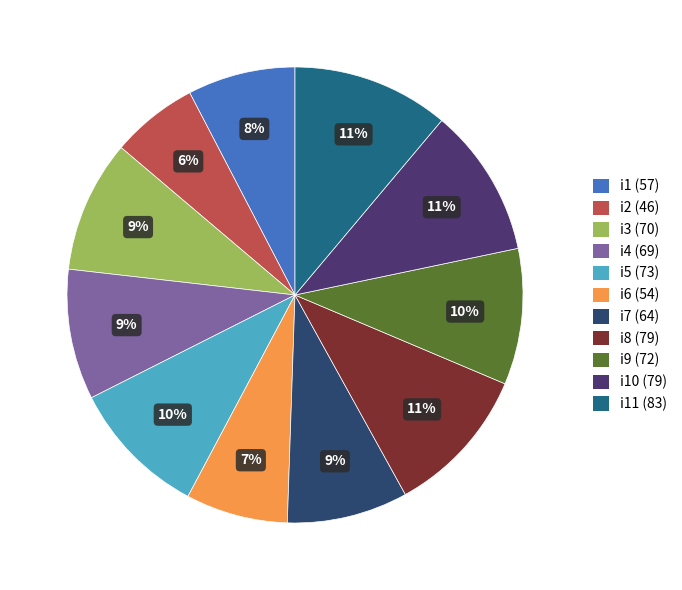

Count the number of slices in the pie.

11